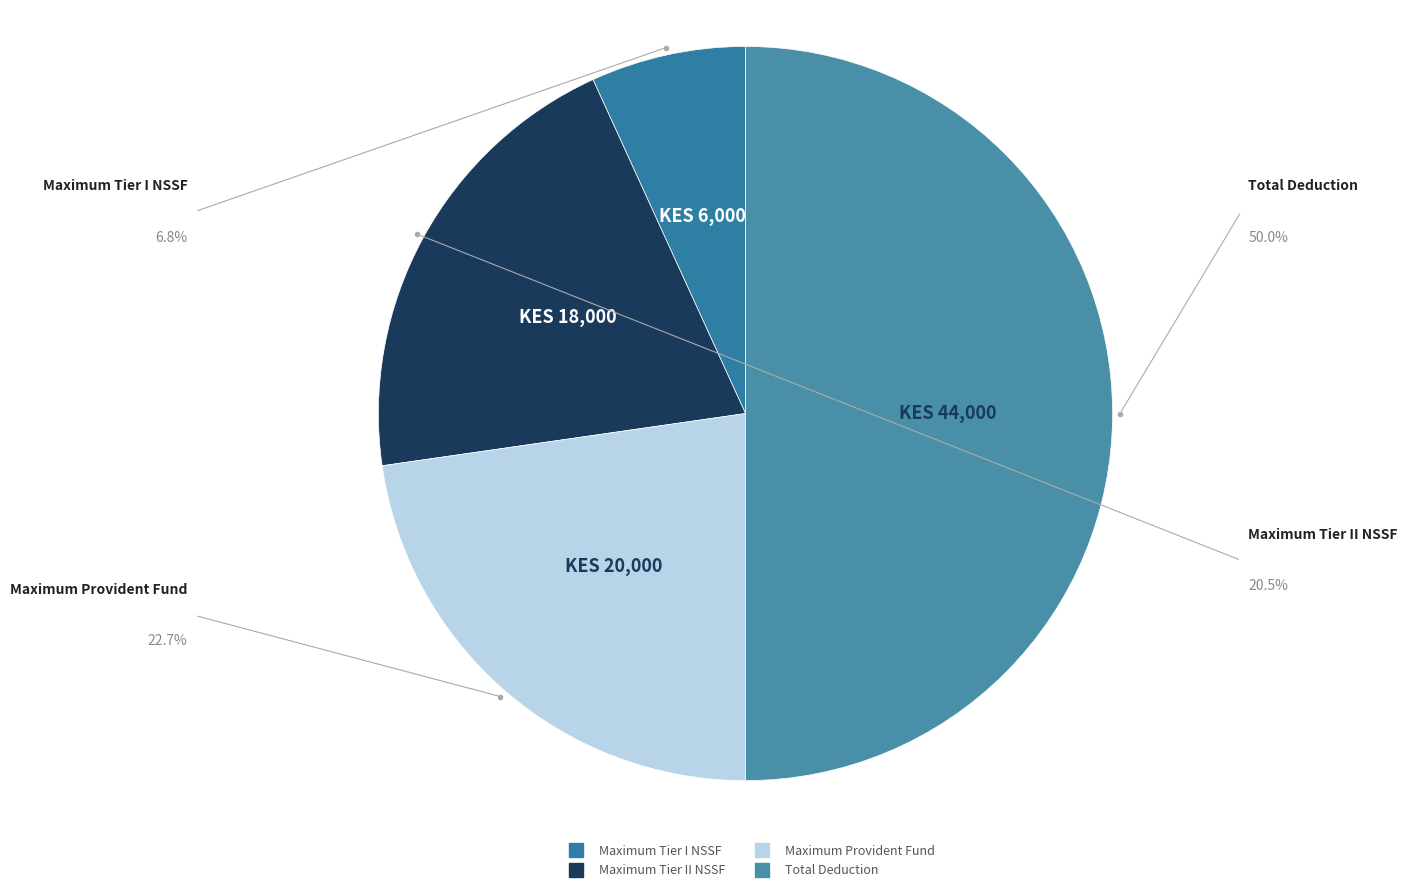

Is the sum of Maximum Provident Fund and Maximum Tier I NSSF greater than half?

No